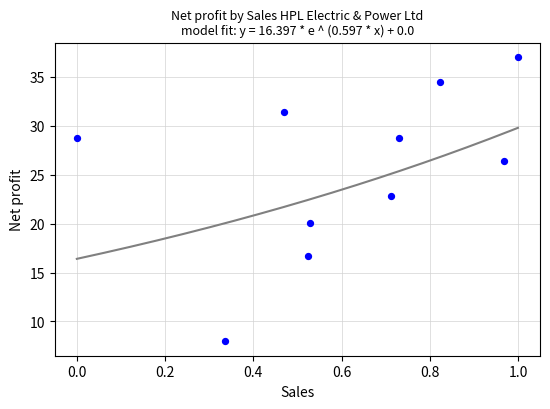

What Y value in the scatter plot is closest to 22?

22.8